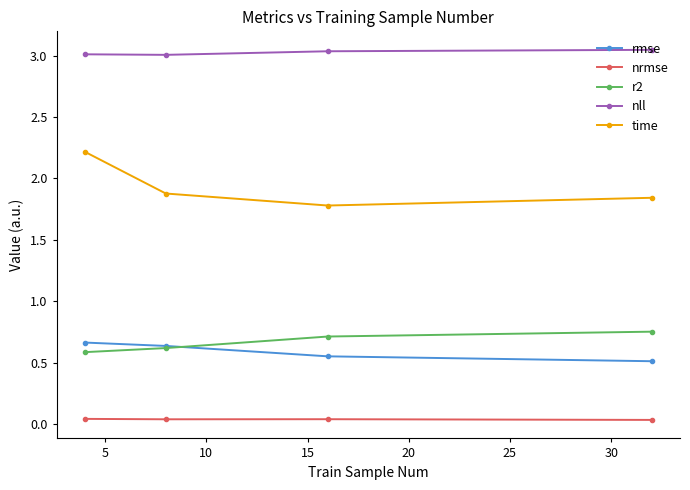

What is the average value of the time series?

1.9